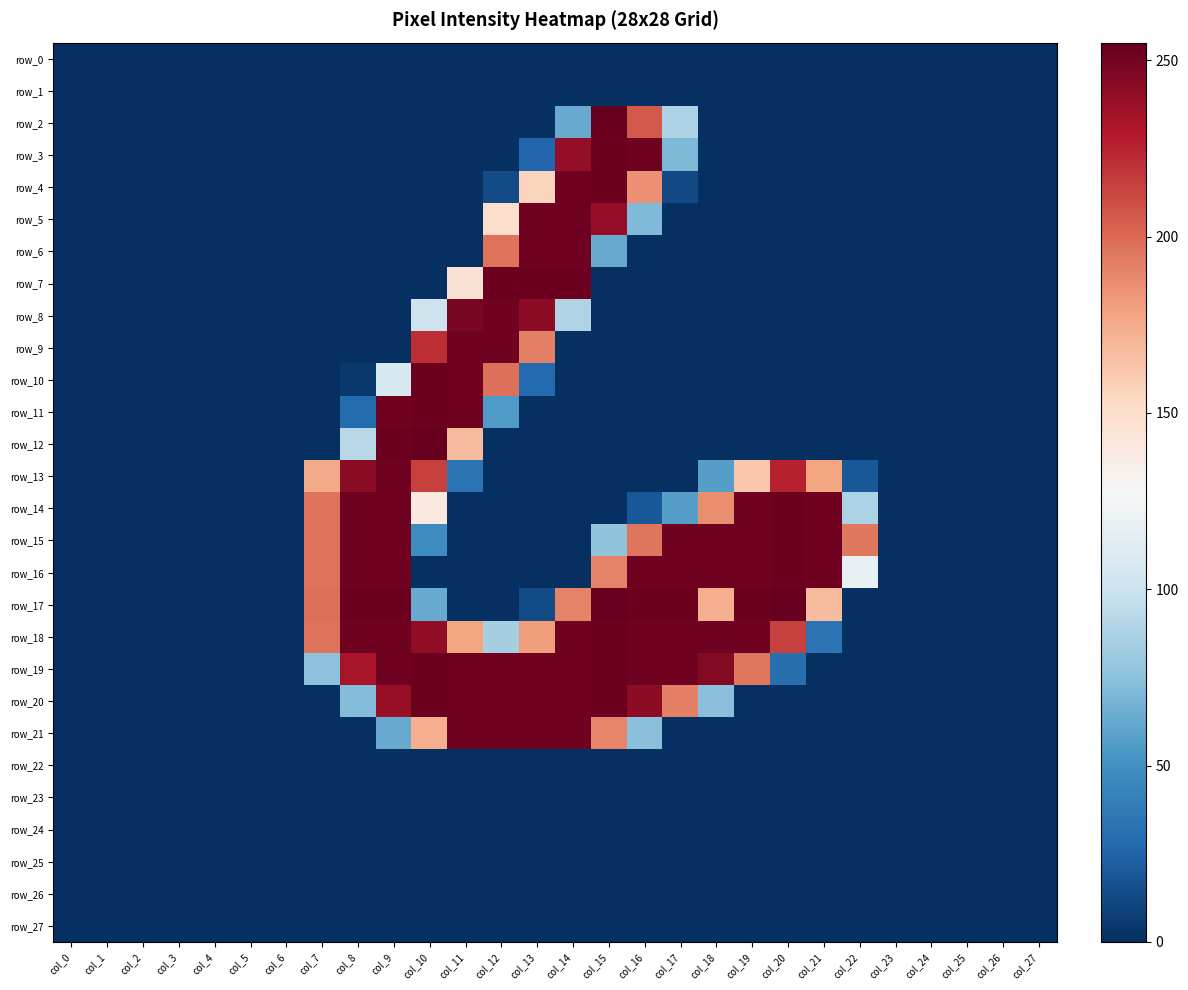

At how many categories does at least one series exceed 113?

16